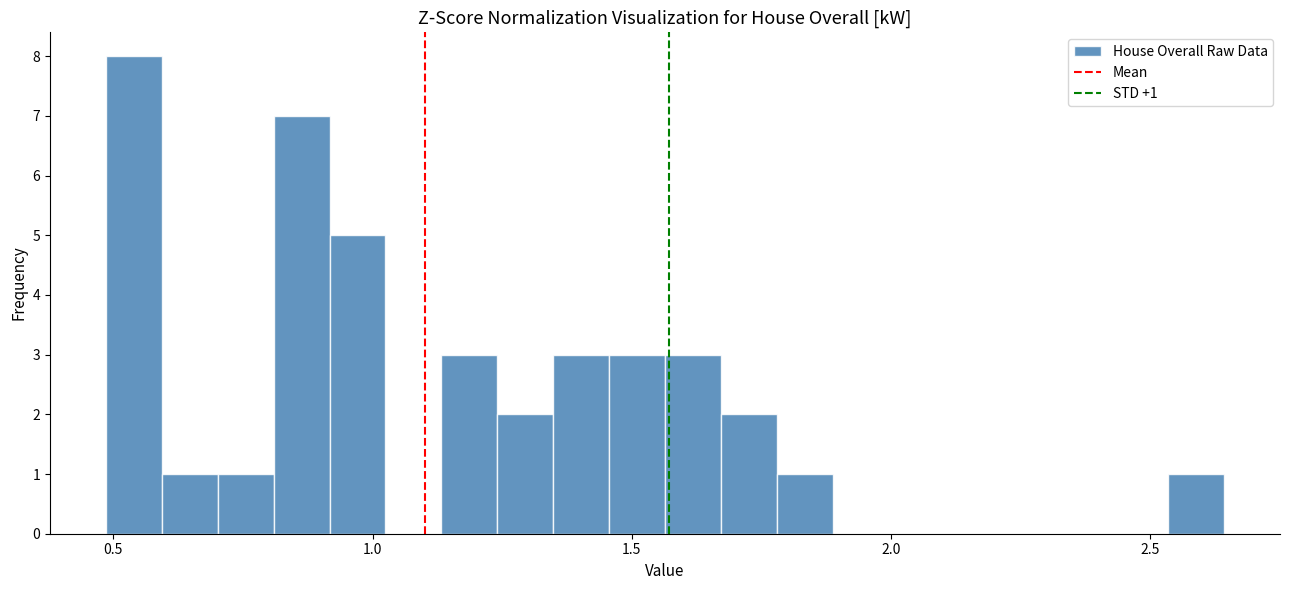

Around what value on the x-axis is the tallest bar? Give the approximate position of its centre, as read against the axis.

0.55